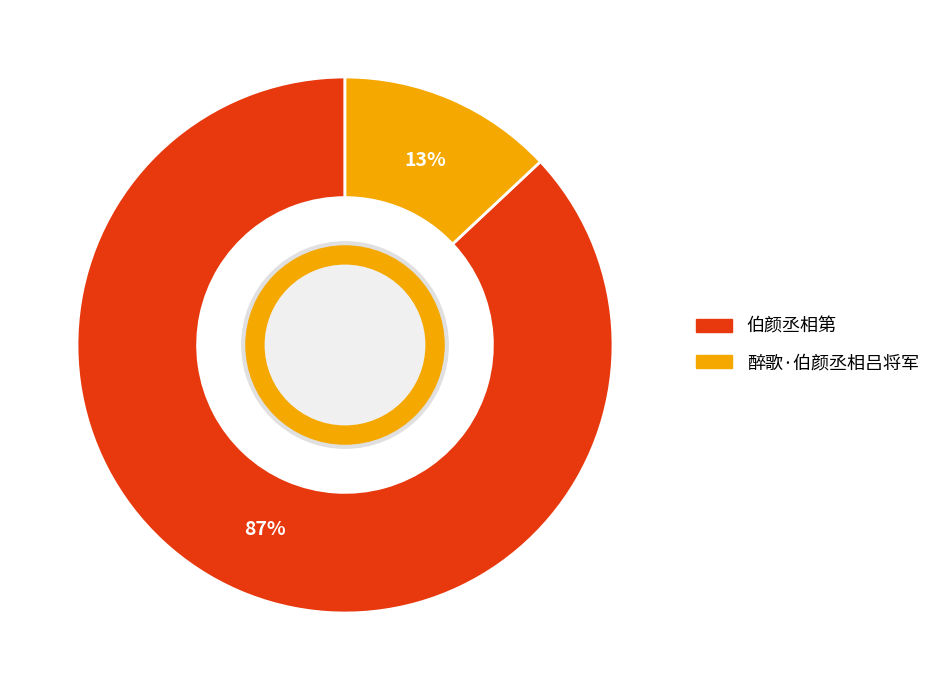

Which category accounts for the majority?

伯颜丞相第